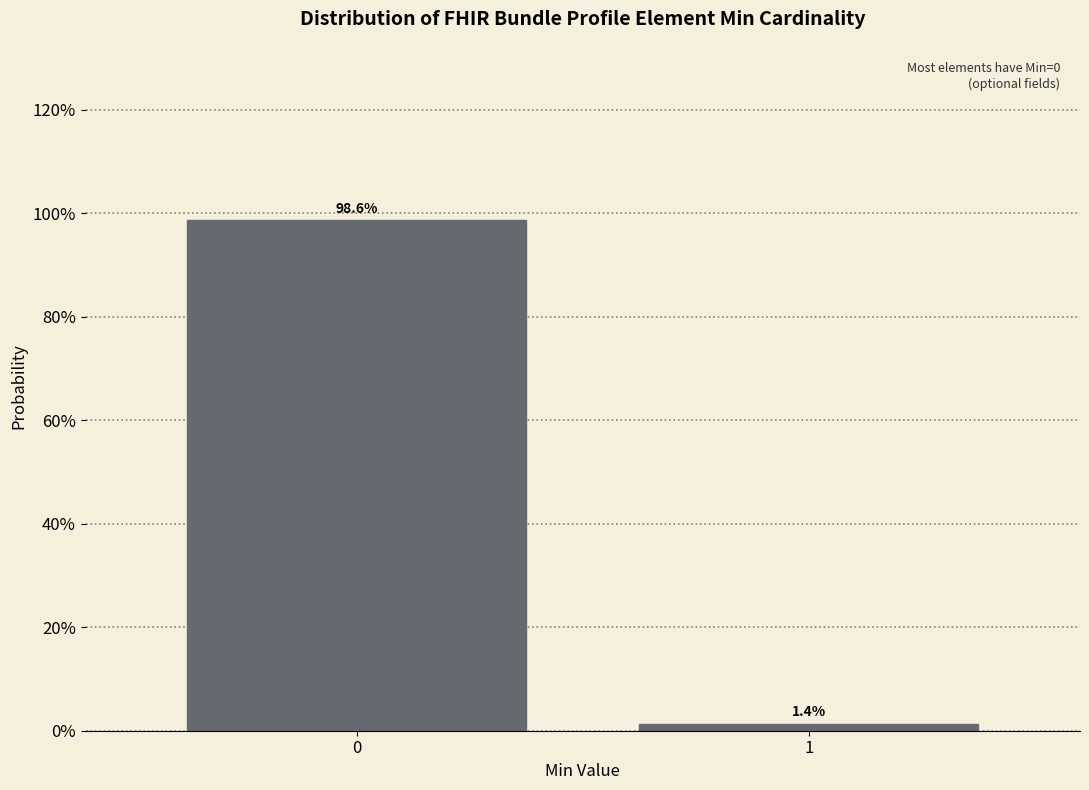

Does the chart contain any negative values?

No